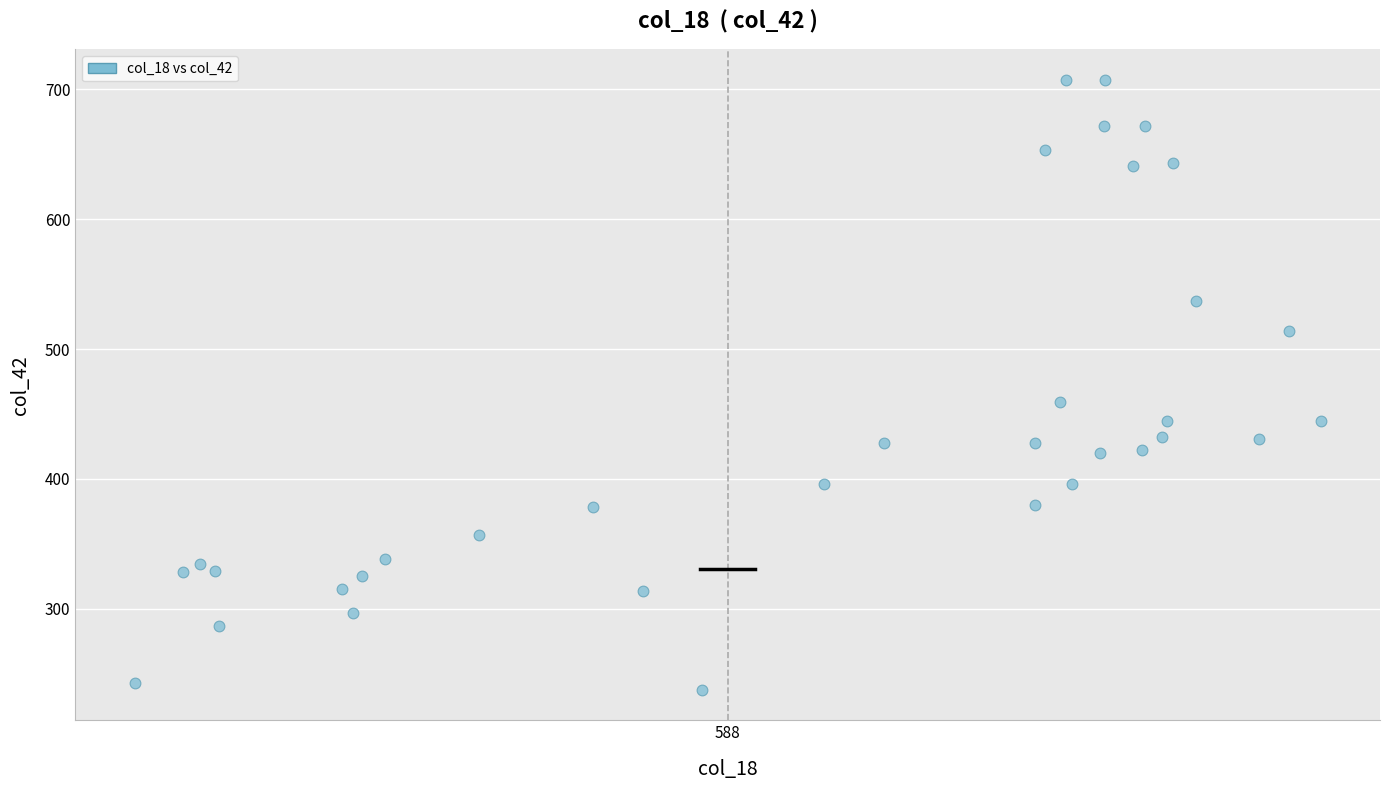

What is the range of X values (max minus min)?

867.0